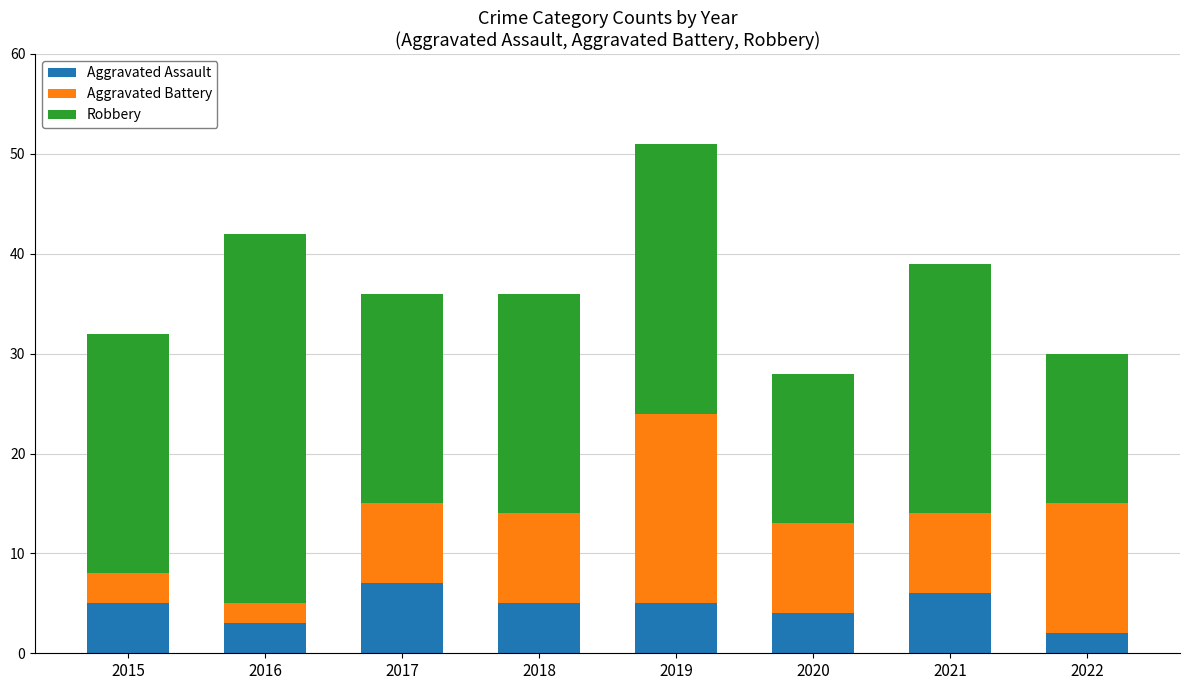

At which category is the sum across all series the highest?

2019